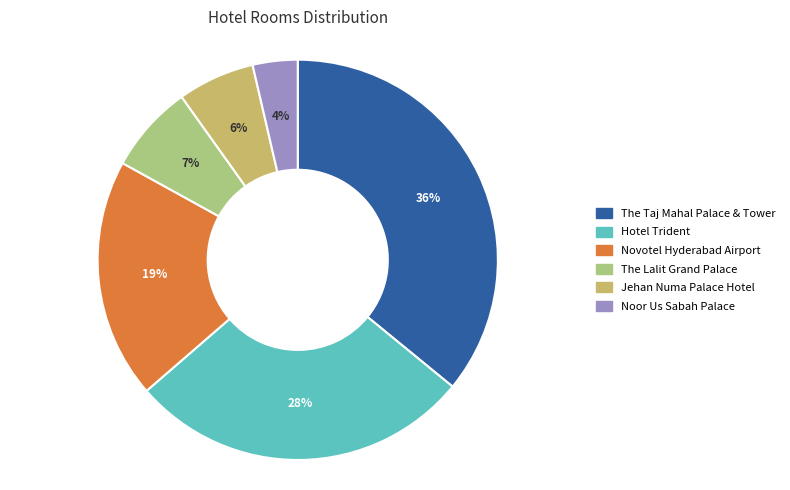

Rank the categories by value from lowest to highest.

Noor Us Sabah Palace, Jehan Numa Palace Hotel, The Lalit Grand Palace, Novotel Hyderabad Airport, Hotel Trident, The Taj Mahal Palace & Tower